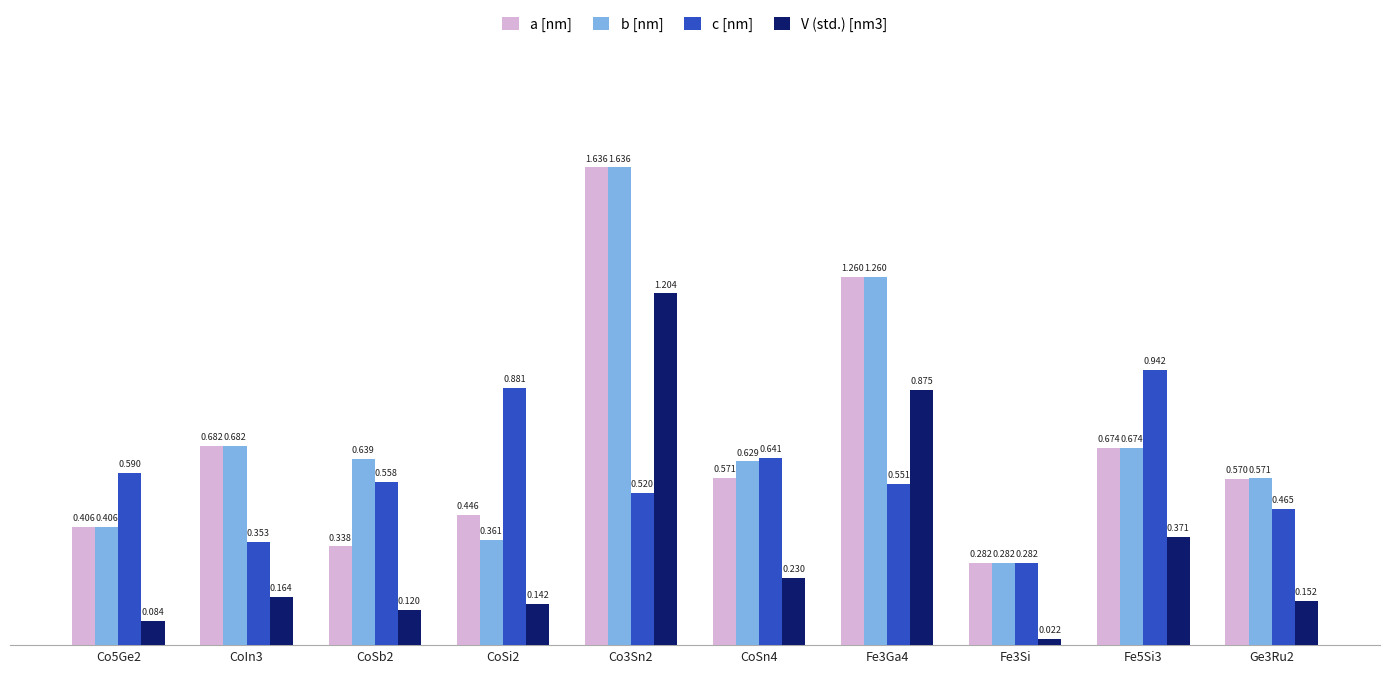

Which series has the largest total across all categories?

b [nm]